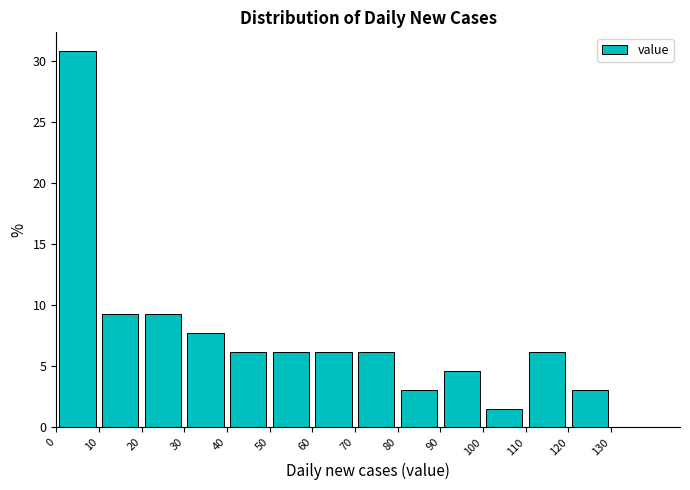

Over which range of the x-axis is the bar tallest?

0 to 10